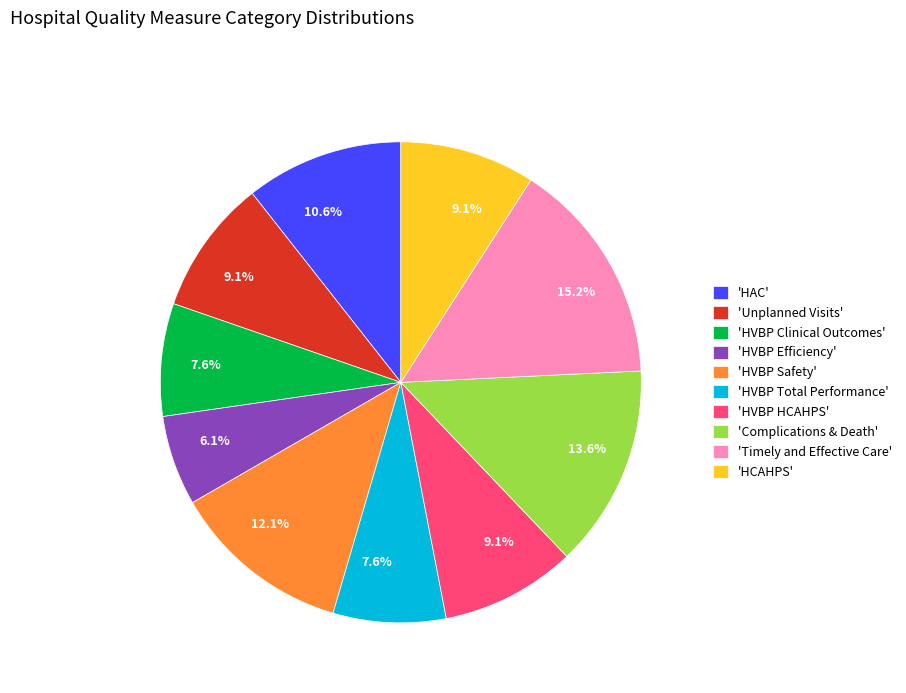

Which category has the biggest portion of the pie?

'Timely and Effective Care'